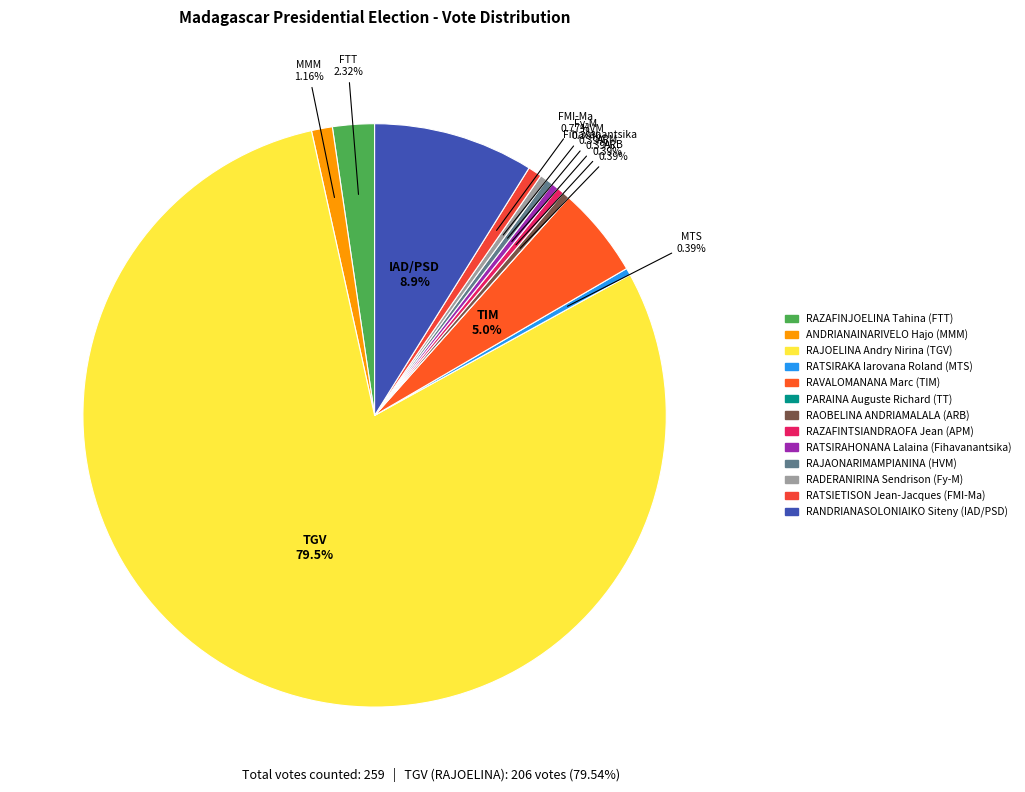

Is there any slice that represents more than half of the pie?

Yes